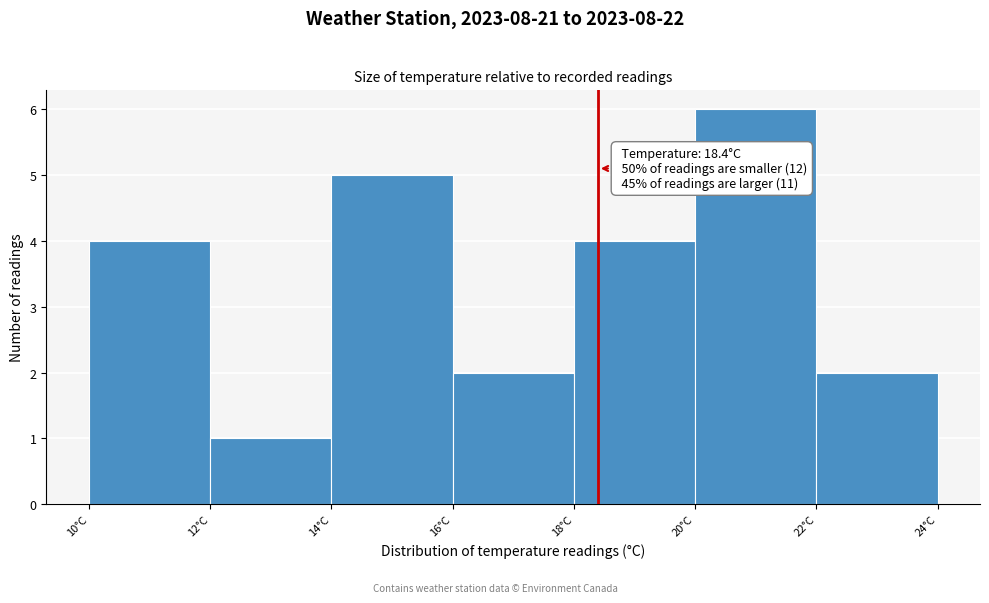

Which range on the x-axis has the tallest bar?

20 to 22